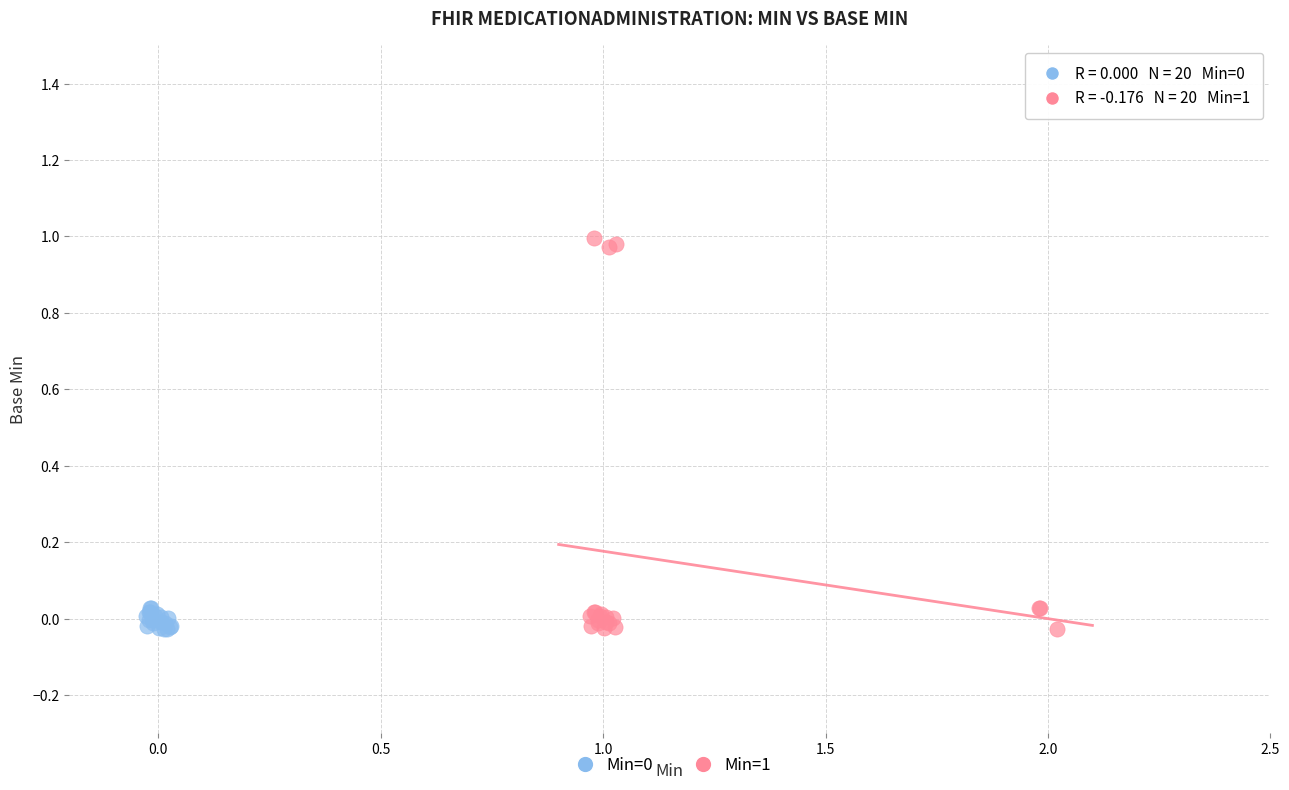

Which series reaches the maximum Y coordinate?

Min=1